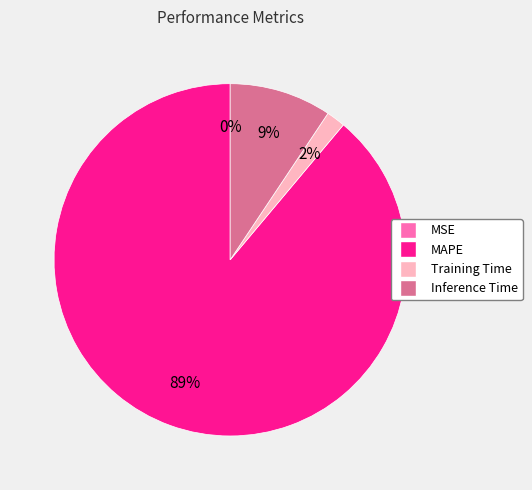

To the nearest percent, what is the difference between the largest and smallest slice percentages?

89%